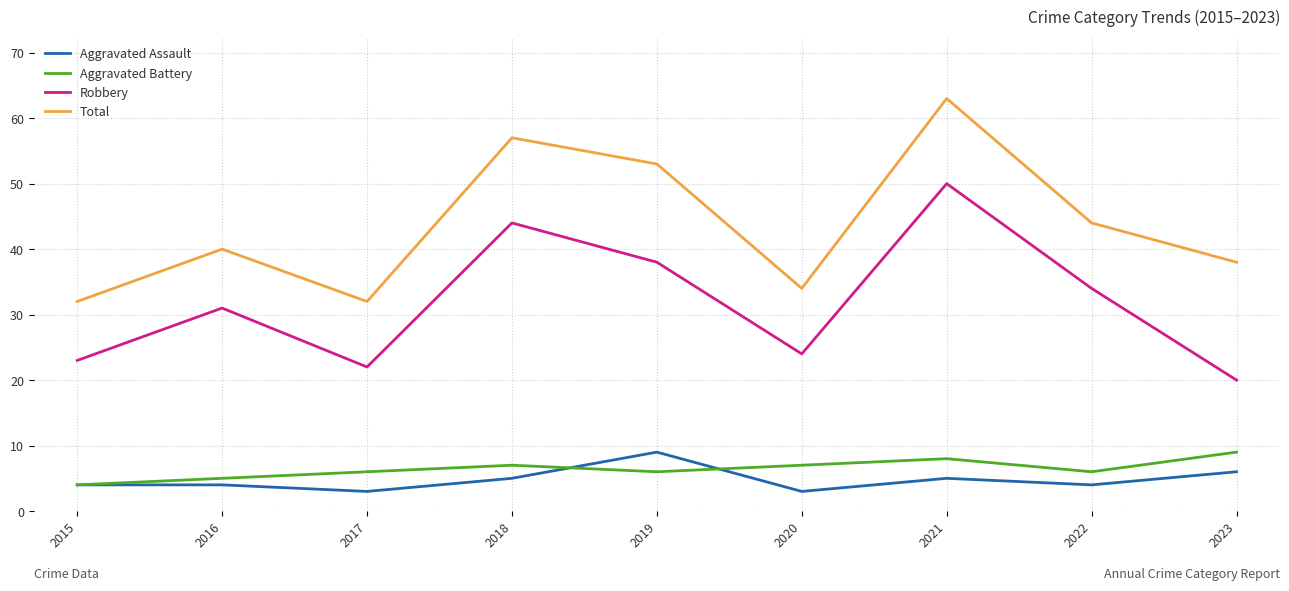

In Aggravated Assault, how many points are lower than both neighbors (excluding endpoints)?

3